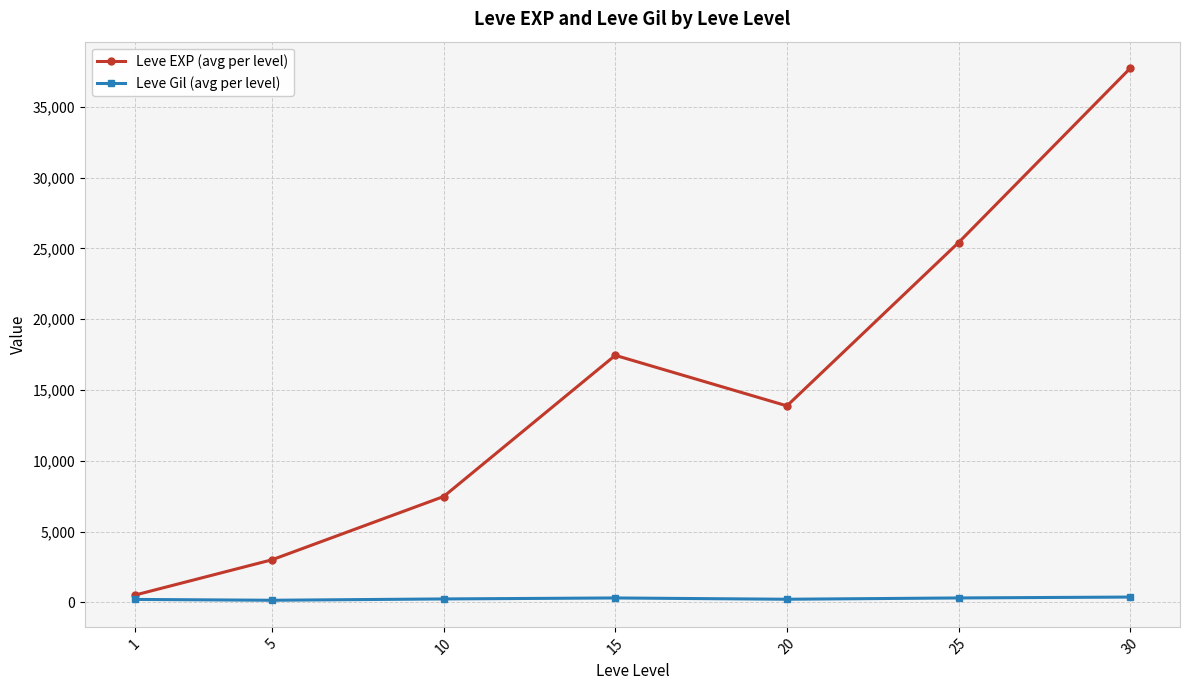

At which category does the chart reach its peak across all series?

30